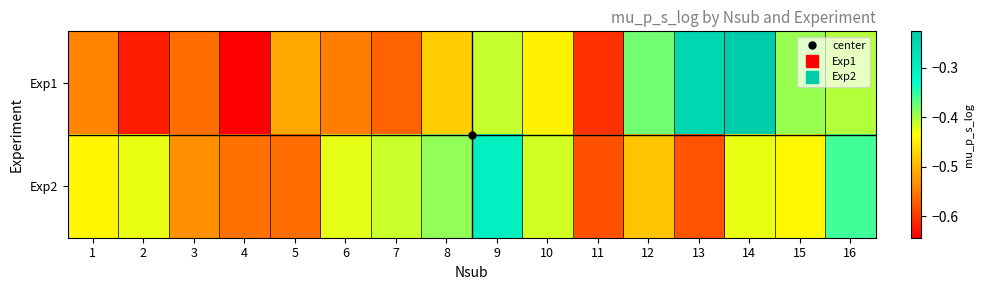

How many data points does each series have?

16